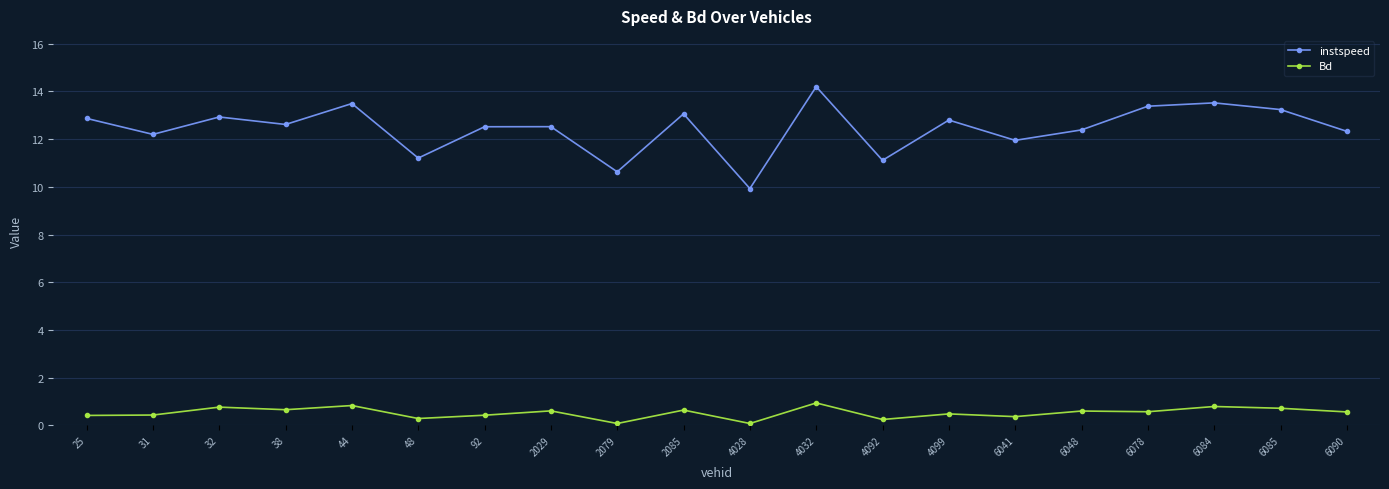

Rank the series at 38 from lowest to highest value.

Bd, instspeed